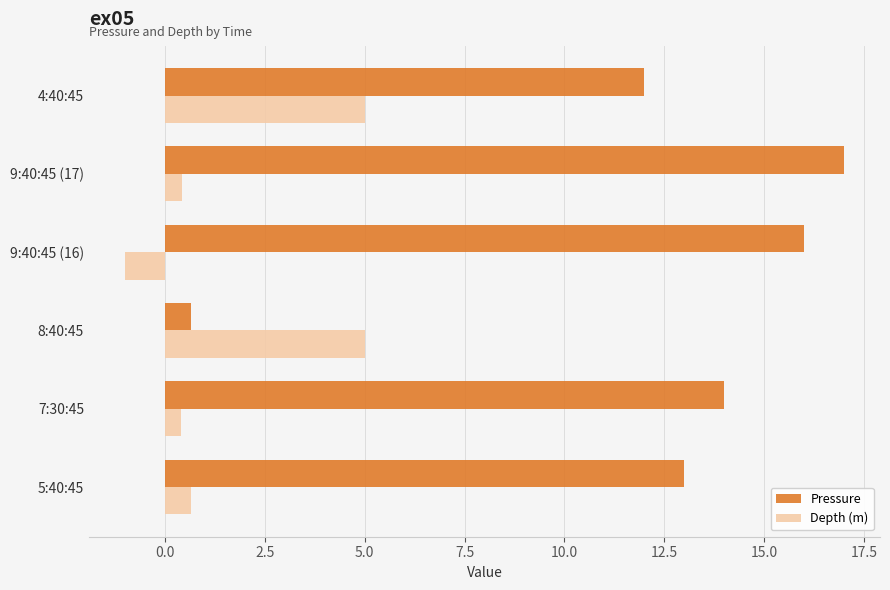

What is the average value of the Depth (m) series?

1.7